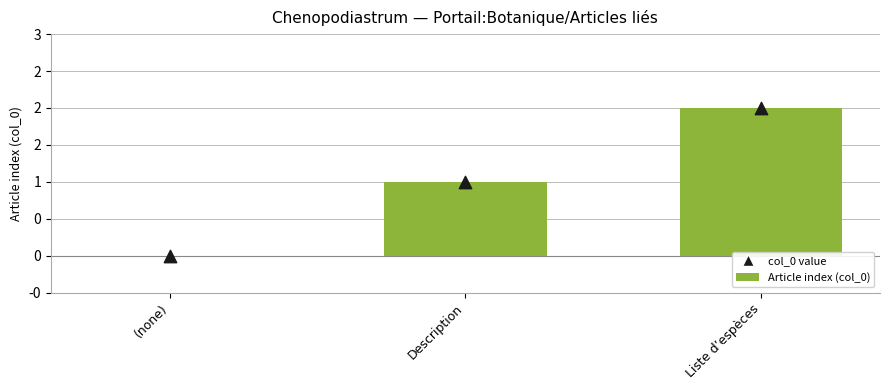

At how many categories does at least one series exceed 1?

1